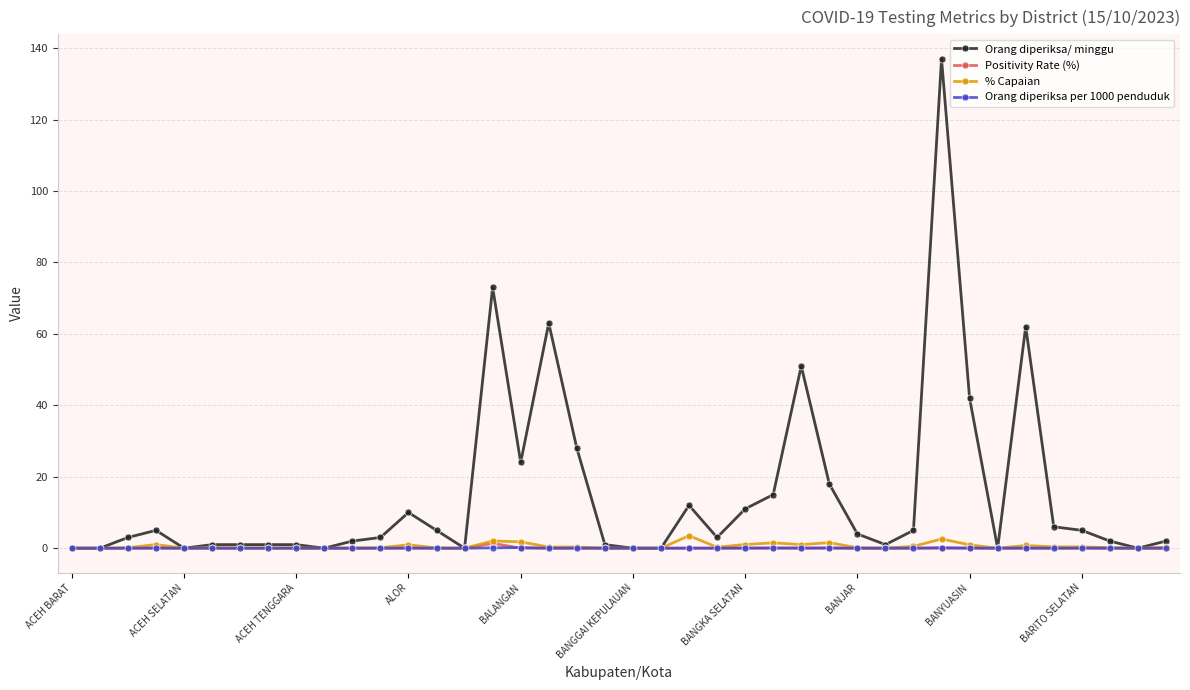

How many lines are shown in the chart?

4